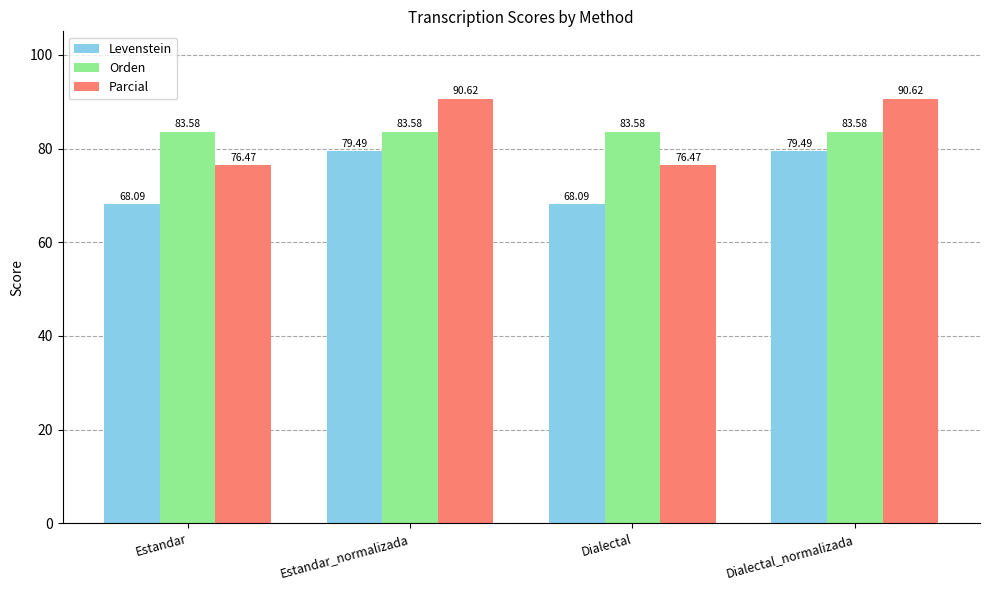

What is the total value across all series at Dialectal?

228.1